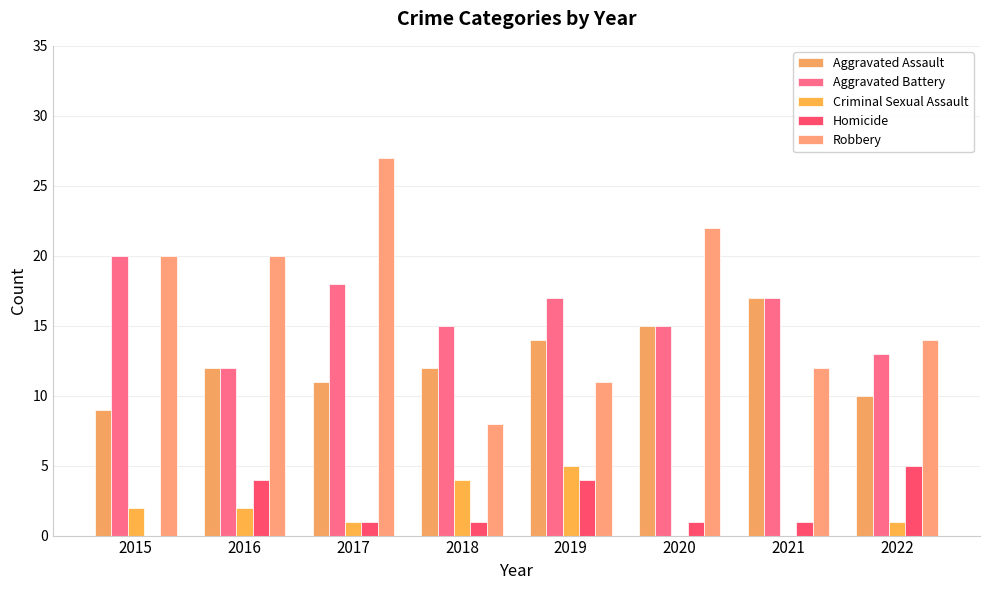

How many series are shown in this chart?

5